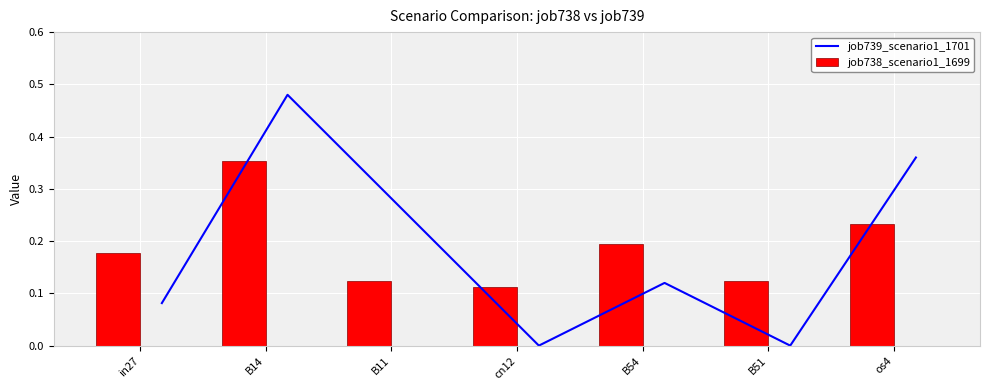

How many categories are shown in the chart?

7